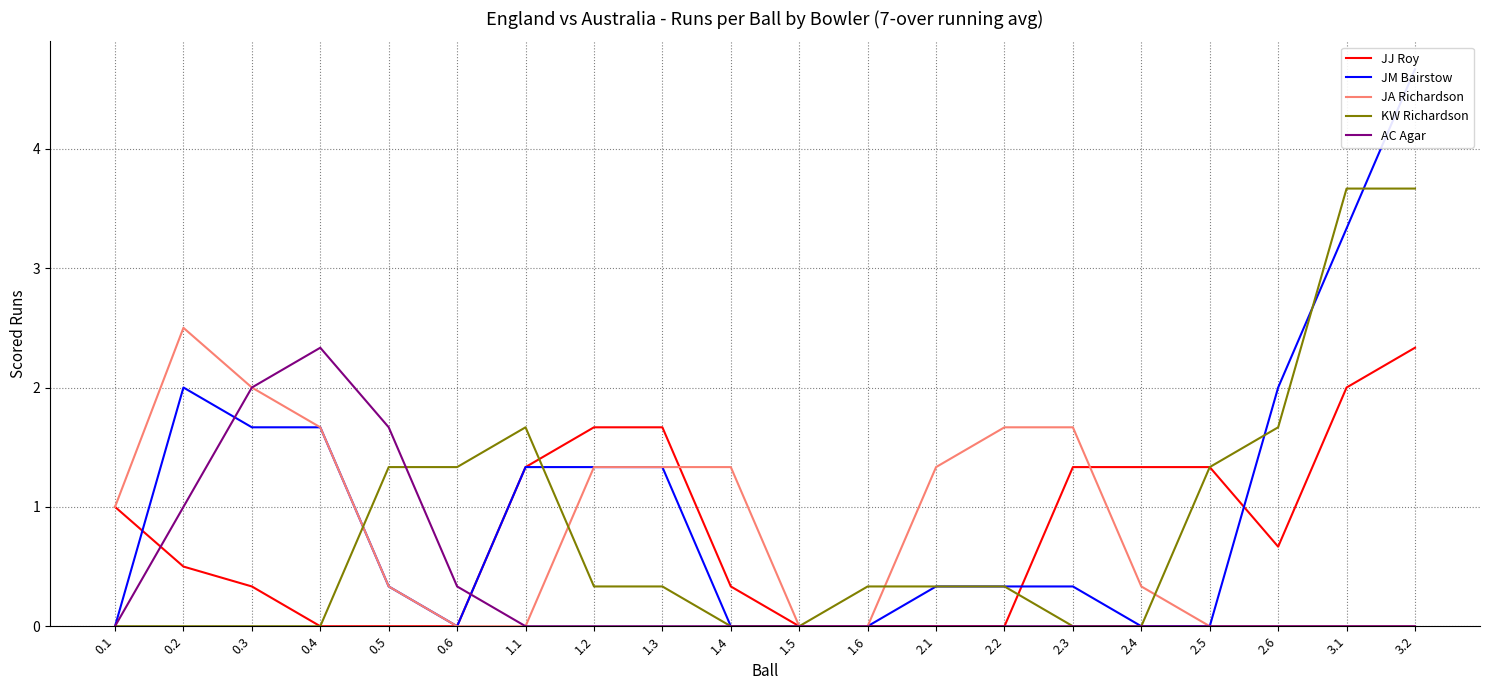

Reading left to right, extract all data points from this chart.

JJ Roy: 1.0	0.5	0.3	0.0	0.0	0.0	1.3	1.7	1.7	0.3	0.0	0.0	0.0	0.0	1.3	1.3	1.3	0.7	2.0	2.3
JM Bairstow: 0.0	2.0	1.7	1.7	0.3	0.0	1.3	1.3	1.3	0.0	0.0	0.0	0.3	0.3	0.3	0.0	0.0	2.0	3.3	4.7
JA Richardson: 1.0	2.5	2.0	1.7	0.3	0.0	0.0	1.3	1.3	1.3	0.0	0.0	1.3	1.7	1.7	0.3	0.0	0.0	0.0	0.0
KW Richardson: 0.0	0.0	0.0	0.0	1.3	1.3	1.7	0.3	0.3	0.0	0.0	0.3	0.3	0.3	0.0	0.0	1.3	1.7	3.7	3.7
AC Agar: 0.0	1.0	2.0	2.3	1.7	0.3	0.0	0.0	0.0	0.0	0.0	0.0	0.0	0.0	0.0	0.0	0.0	0.0	0.0	0.0